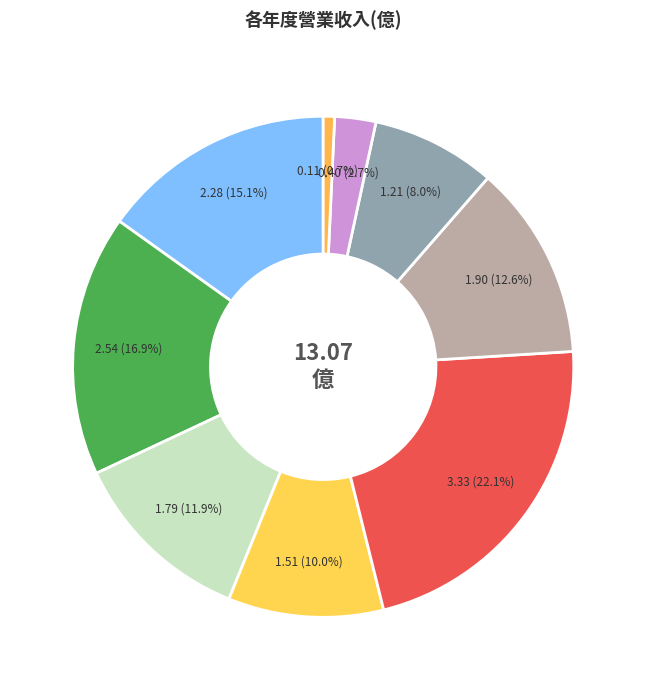

How many segments does this pie chart have?

9